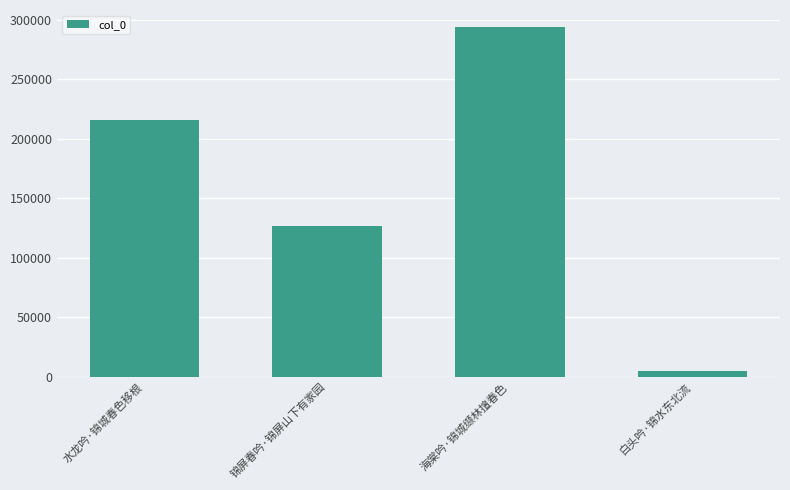

What is the approximate value at 锦屏春吟·锦屏山下有家园, to the nearest 50?

126450